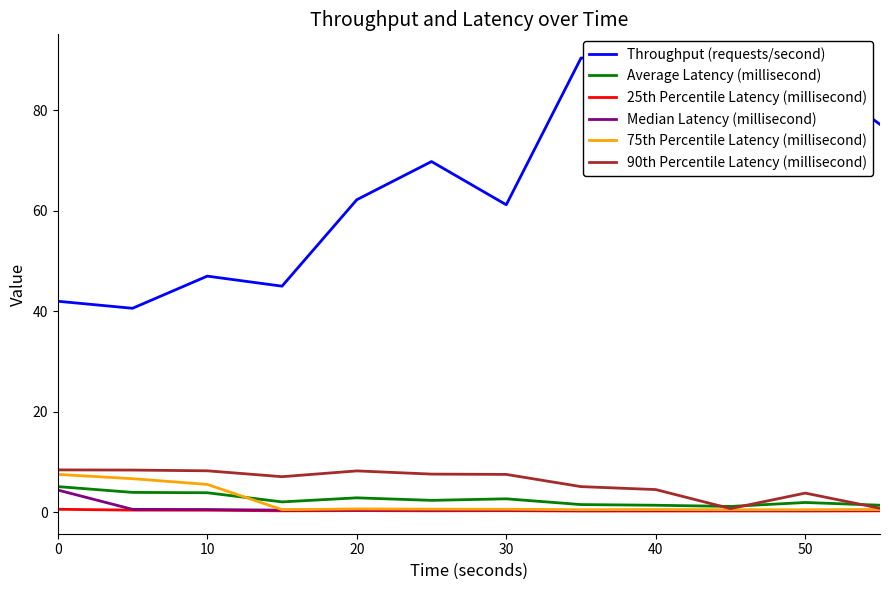

What is the difference between the highest and lowest values at 0?

41.4